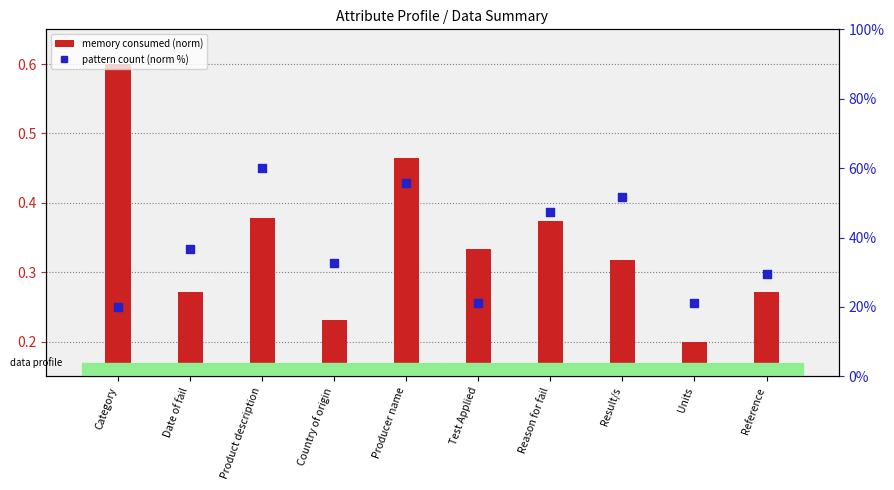

What is the total value across all series at Product description?

60.4